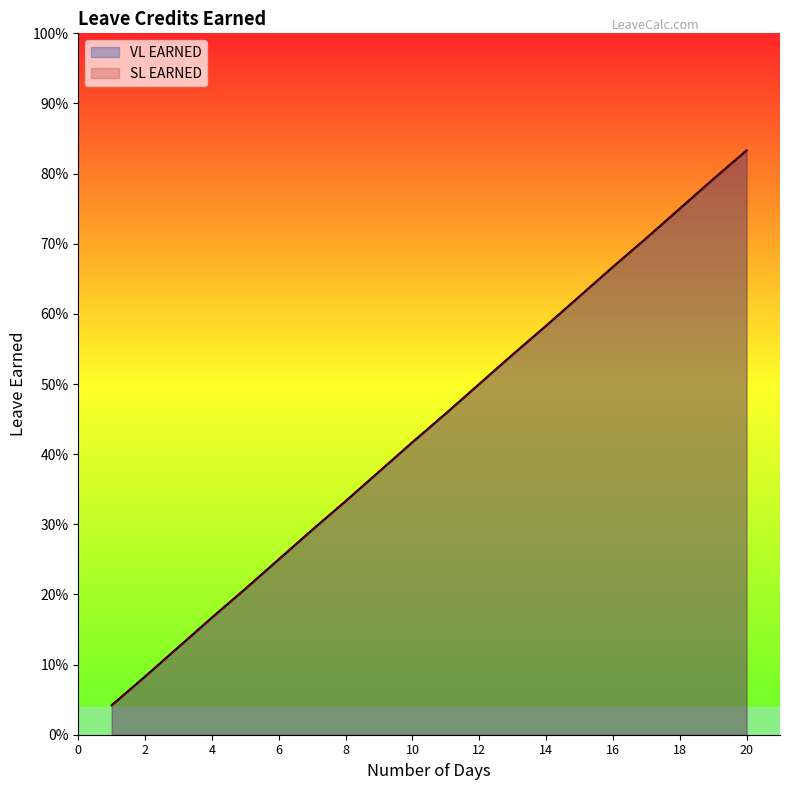

What is the difference between the maximum and minimum values in the SL EARNED series?

0.8